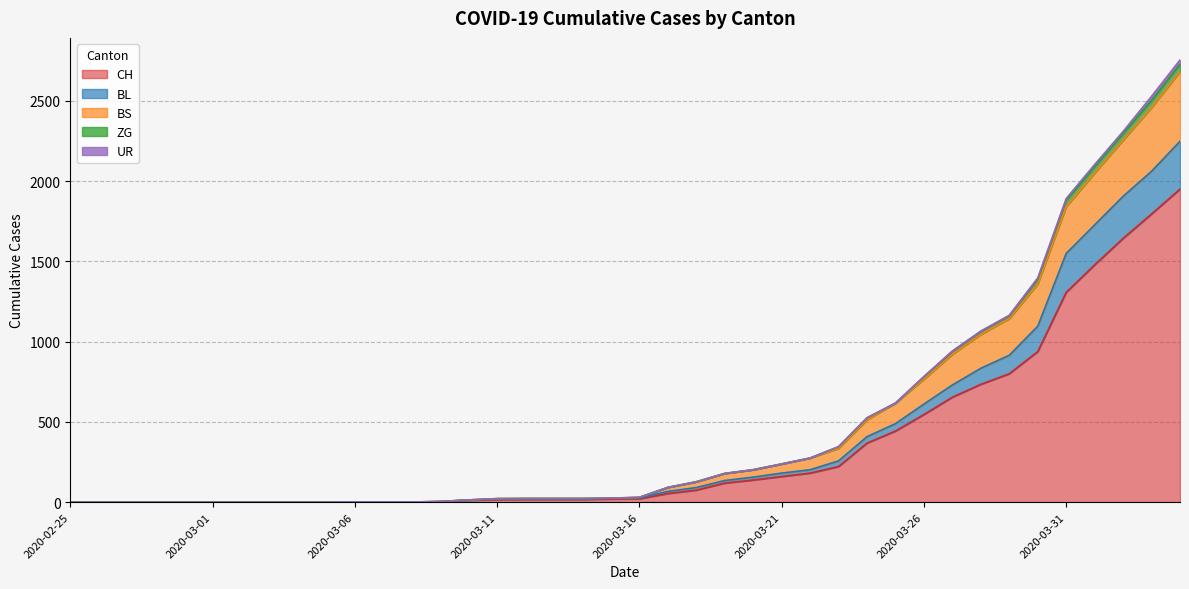

True or false: CH and BS cross at least once.

False